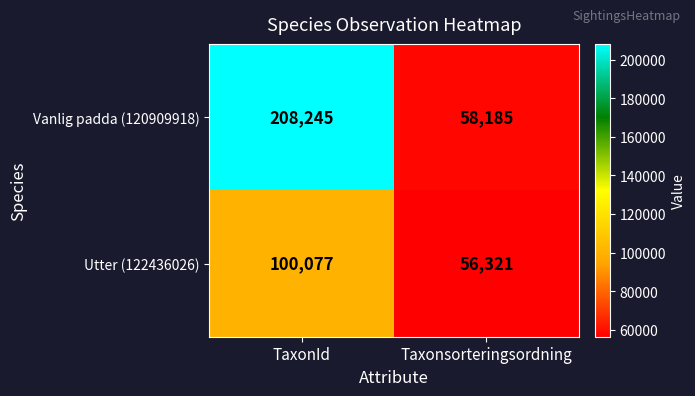

Is it true that Vanlig padda (120909918) equals 283616 at TaxonId?

False